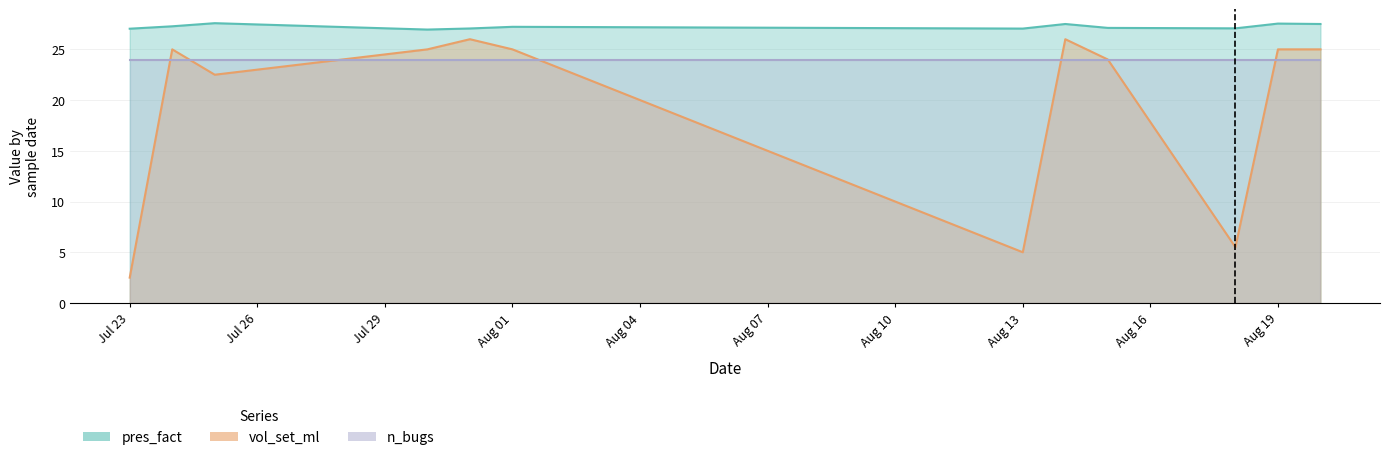

What position from the right is 2019-07-30?

9